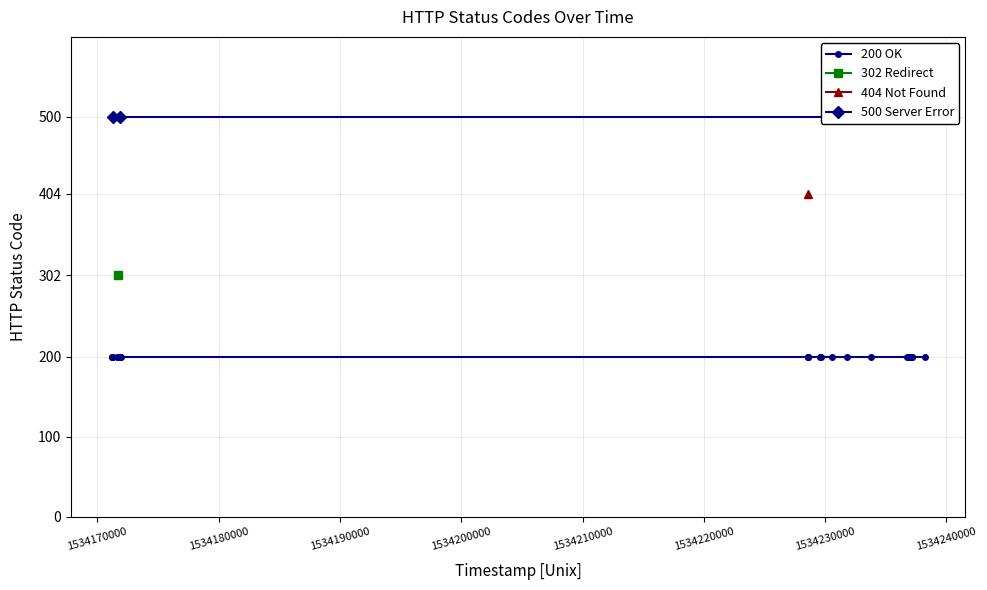

True or false: status_code and 200 intersect in this chart.

False